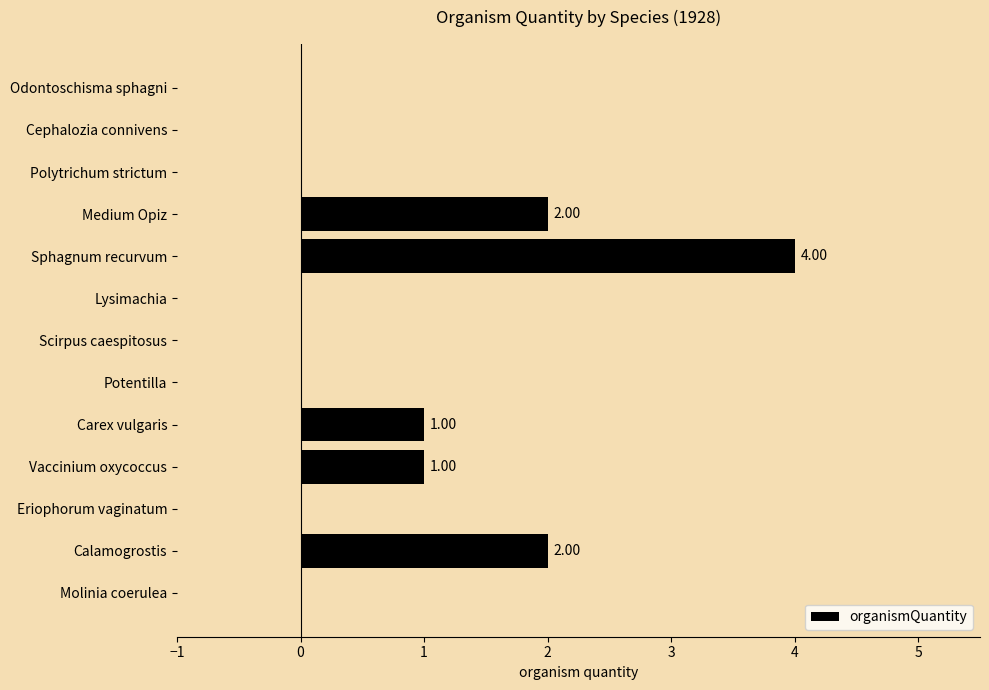

What is the sum of the values at Potentilla and Sphagnum recurvum?

4